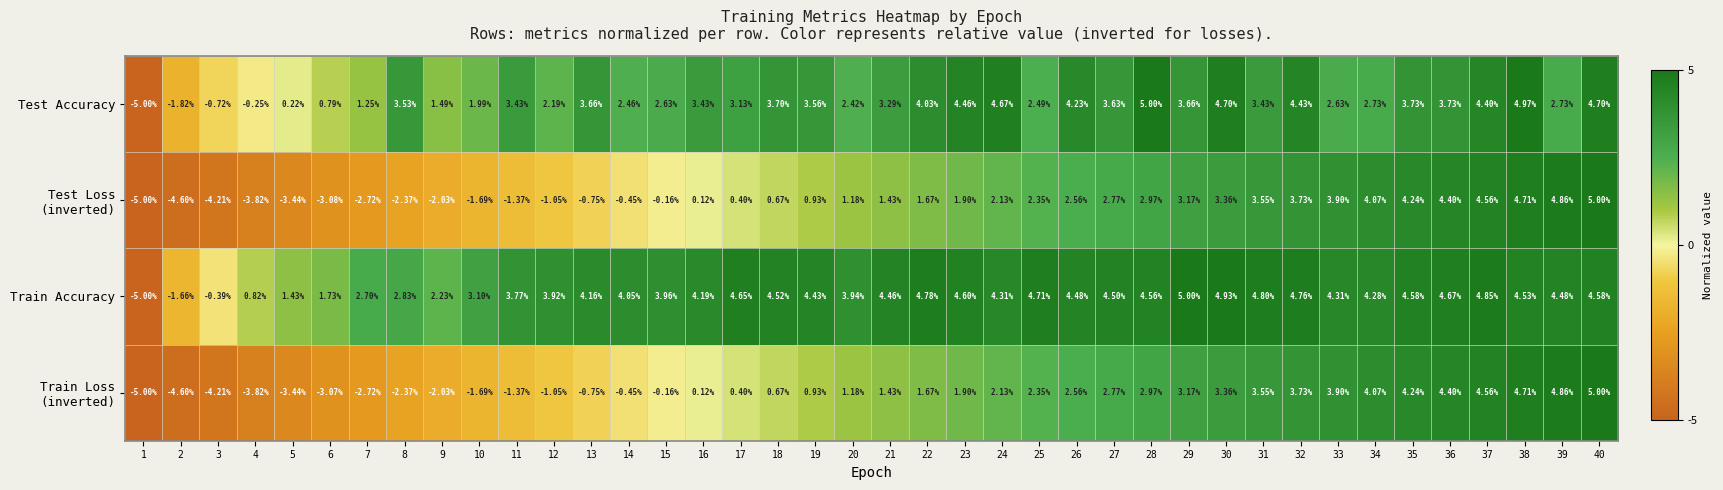

Is the value of Test Accuracy at 9 greater than the value of Train Accuracy at 28?

No